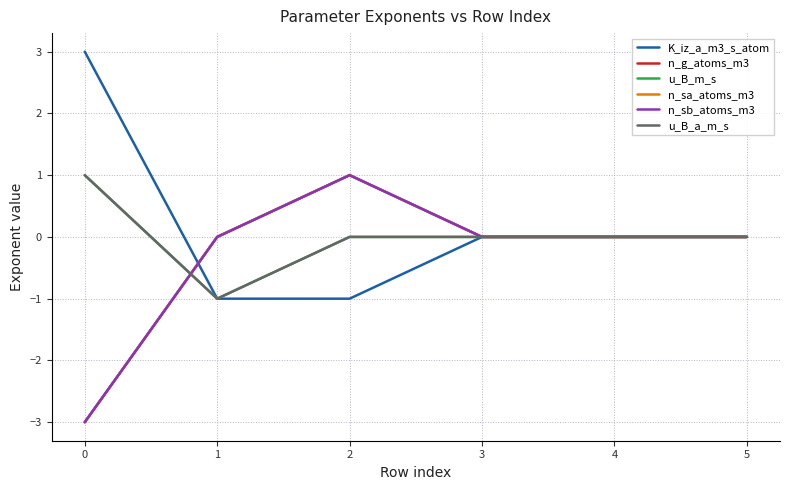

Reading right to left, what are all the values shown in this chart?

K_iz_a_m3_s_atom: 0	0	0	-1	-1	3
n_g_atoms_m3: 0	0	0	1	0	-3
u_B_m_s: 0	0	0	0	-1	1
n_sa_atoms_m3: 0	0	0	1	0	-3
n_sb_atoms_m3: 0	0	0	1	0	-3
u_B_a_m_s: 0	0	0	0	-1	1